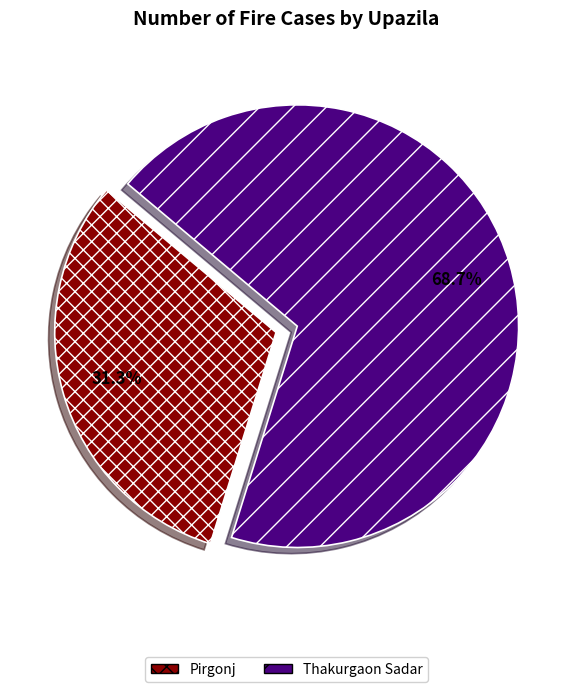

Which slice represents more than half of the pie?

Thakurgaon Sadar